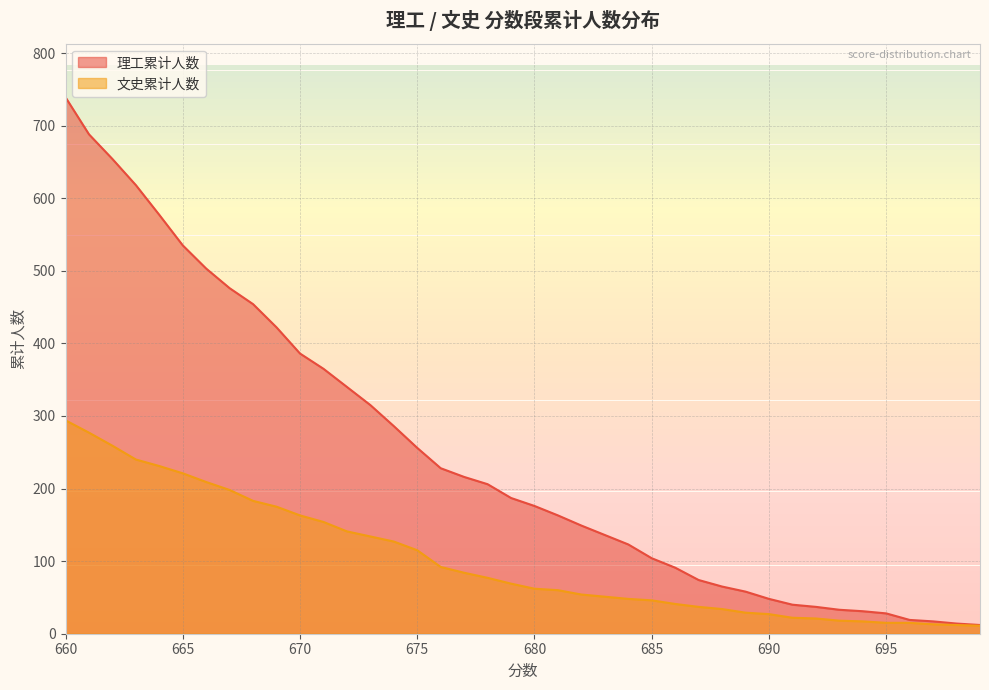

Between 683 and 681, which series saw the biggest shift?

理工累计人数